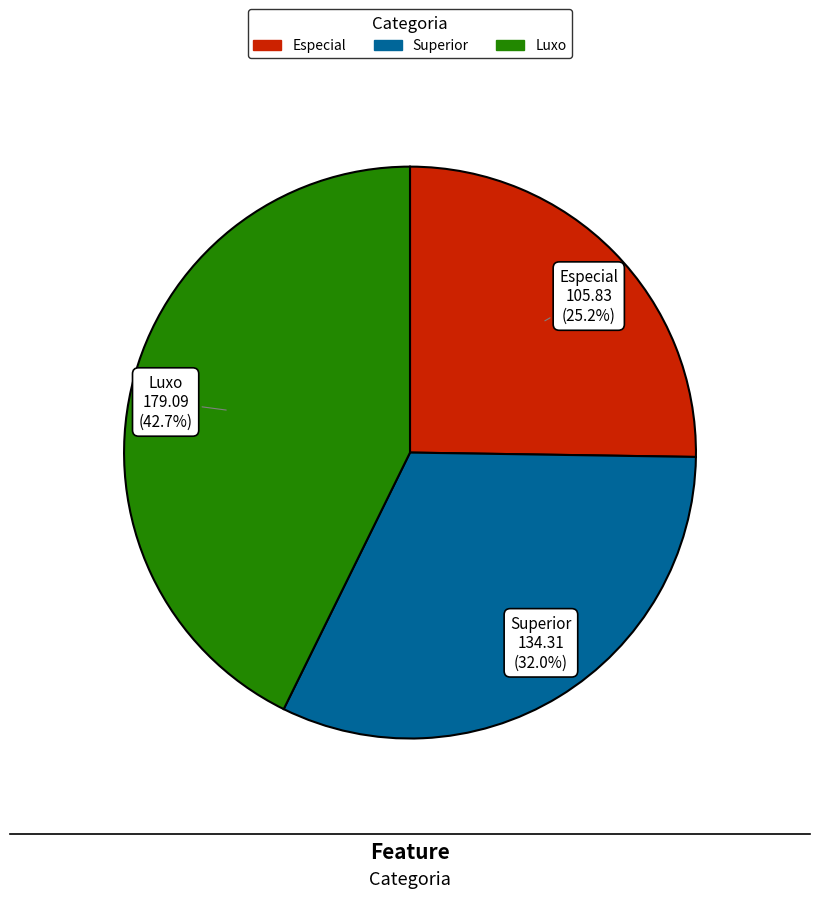

Rank the categories by value from lowest to highest.

Especial, Superior, Luxo